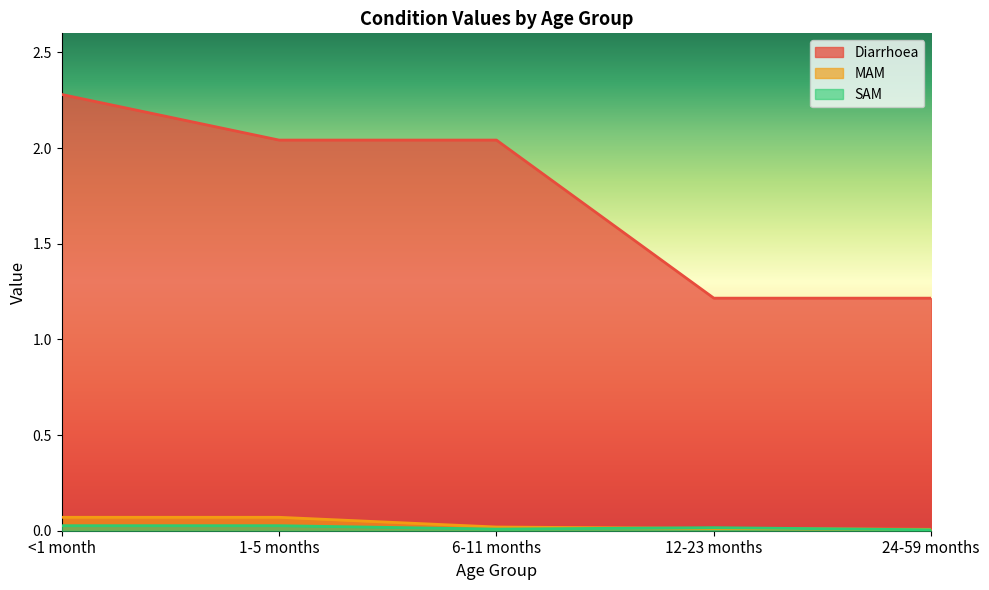

Which has a higher value, 24-59 months or <1 month?

<1 month